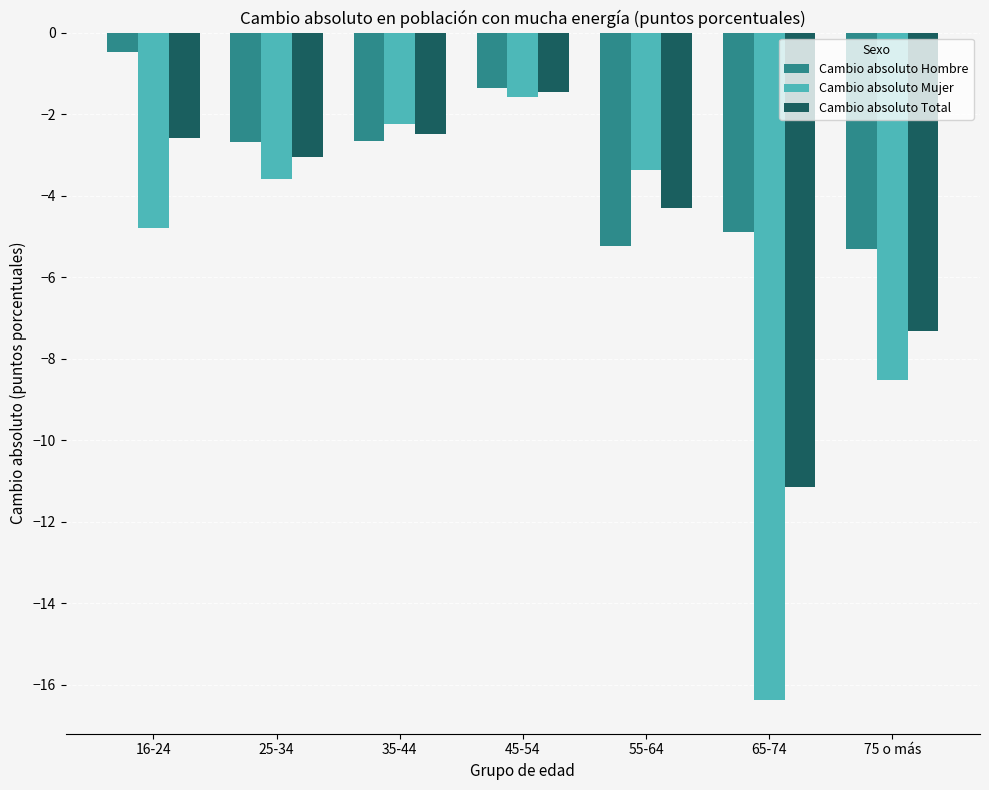

At which category is the sum across all series the highest?

45-54